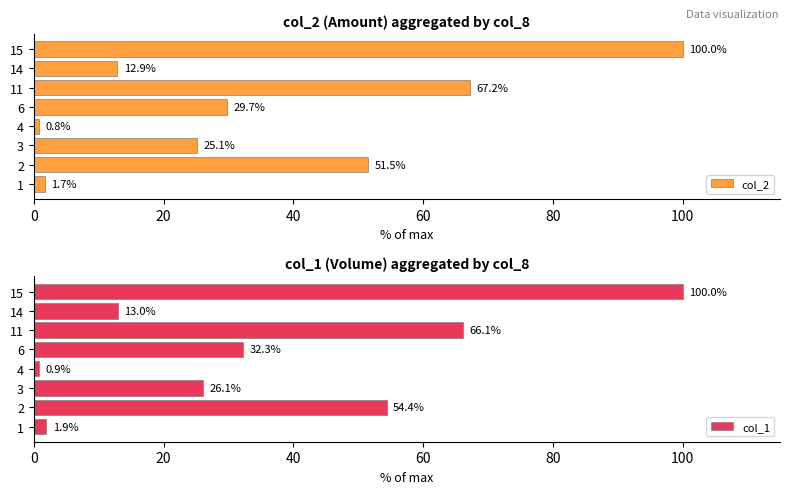

Is it true that col_1 equals 54.4 at 2?

True